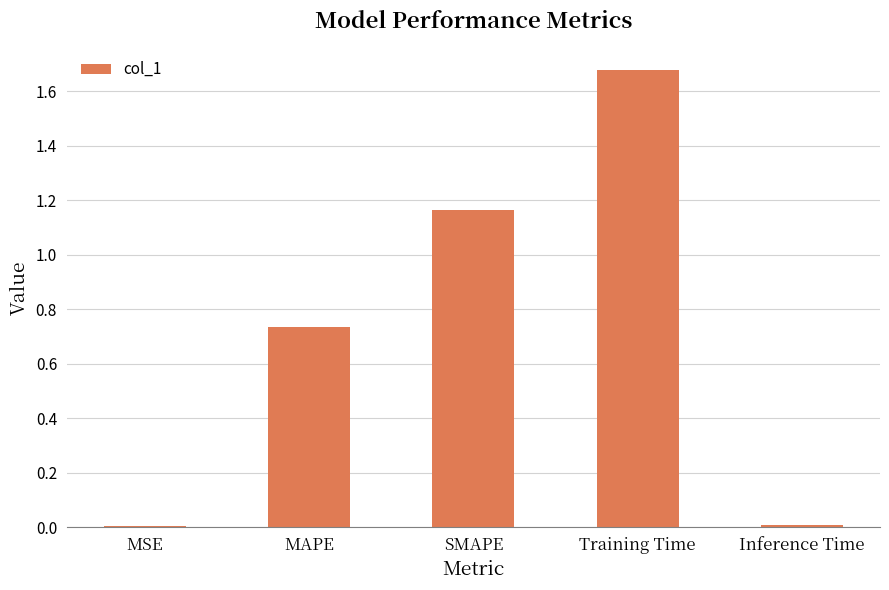

What is the change in value from MAPE to Inference Time?

-0.7